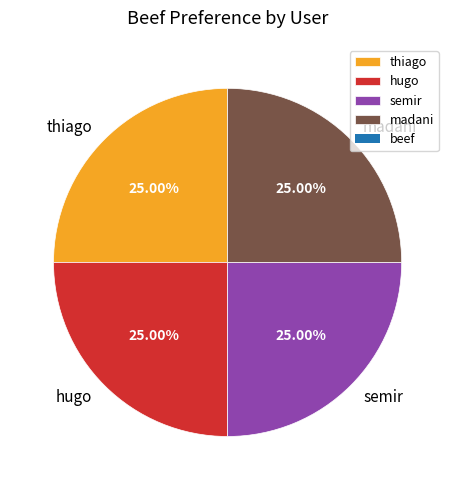

Is there any slice that represents more than half of the pie?

No